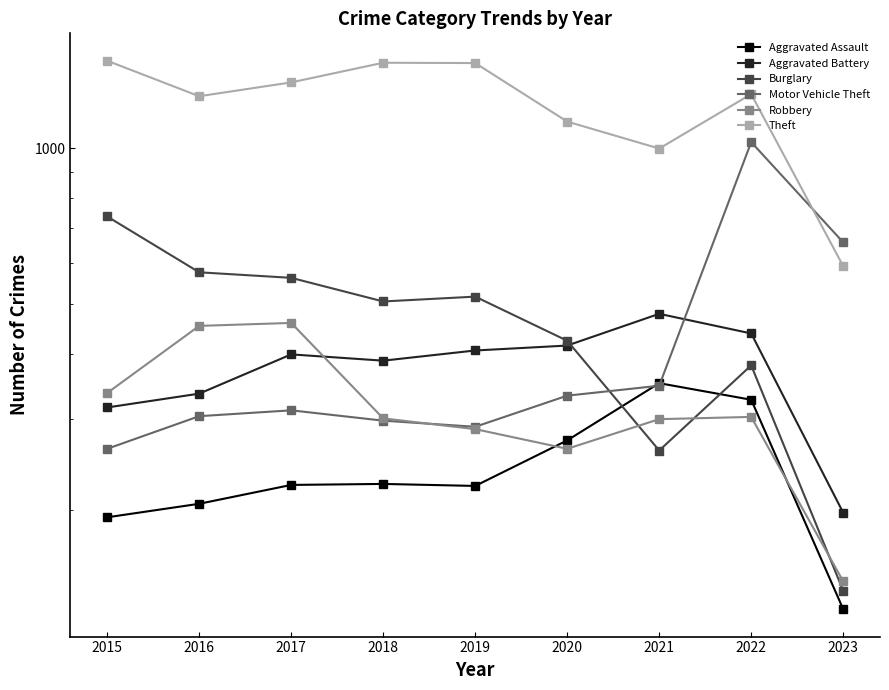

Where do Robbery and Aggravated Battery first cross each other?

2017 and 2018